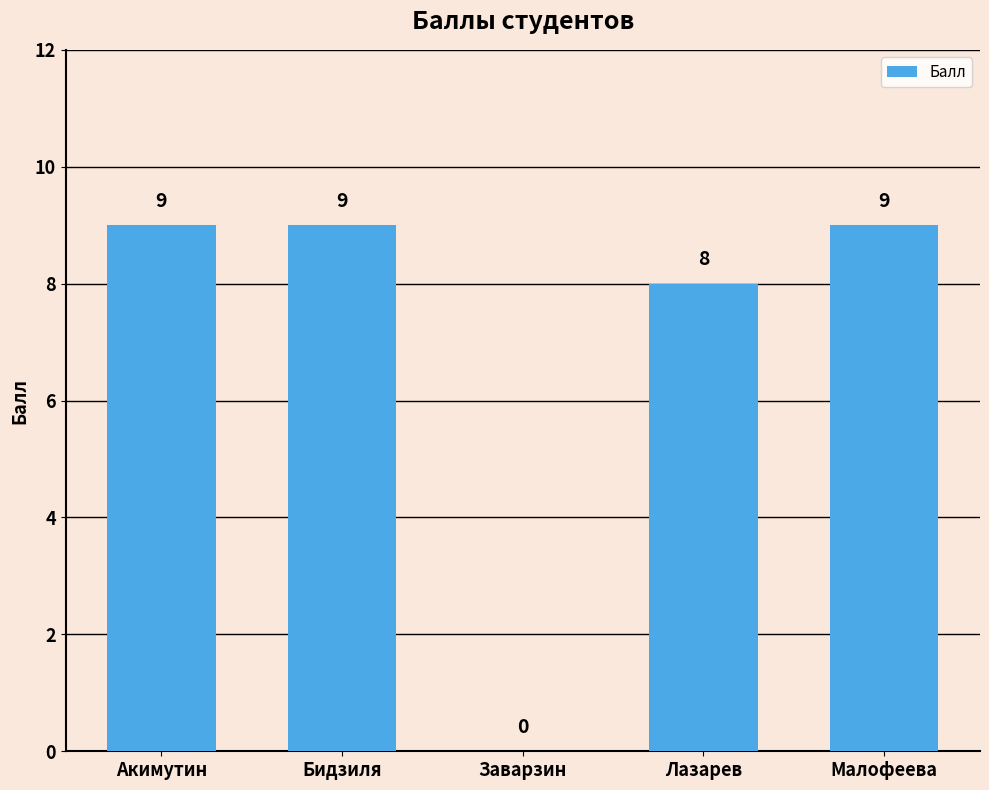

How many series are shown in this chart?

1